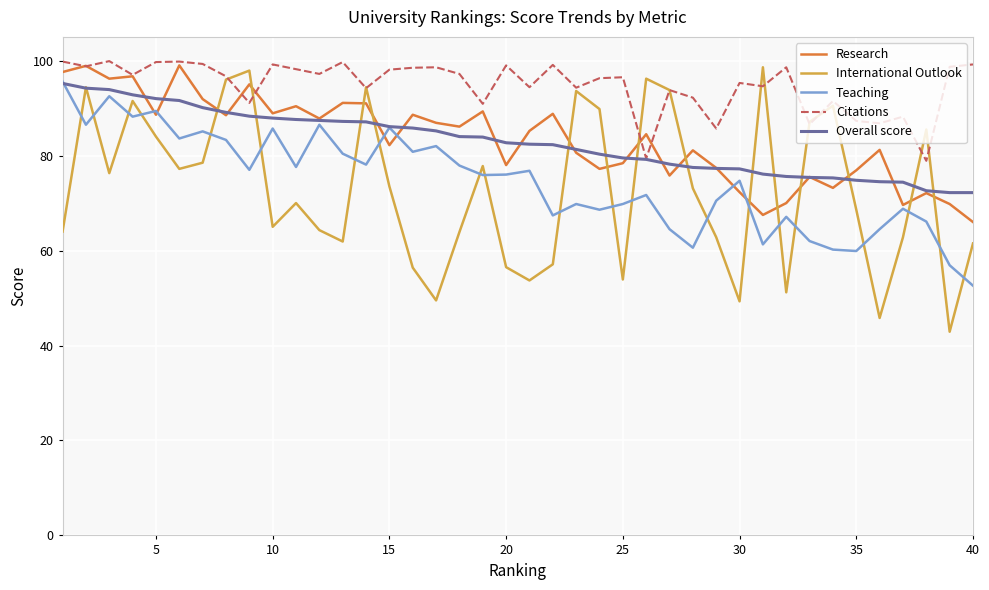

Which series has the largest range (max minus min)?

International Outlook